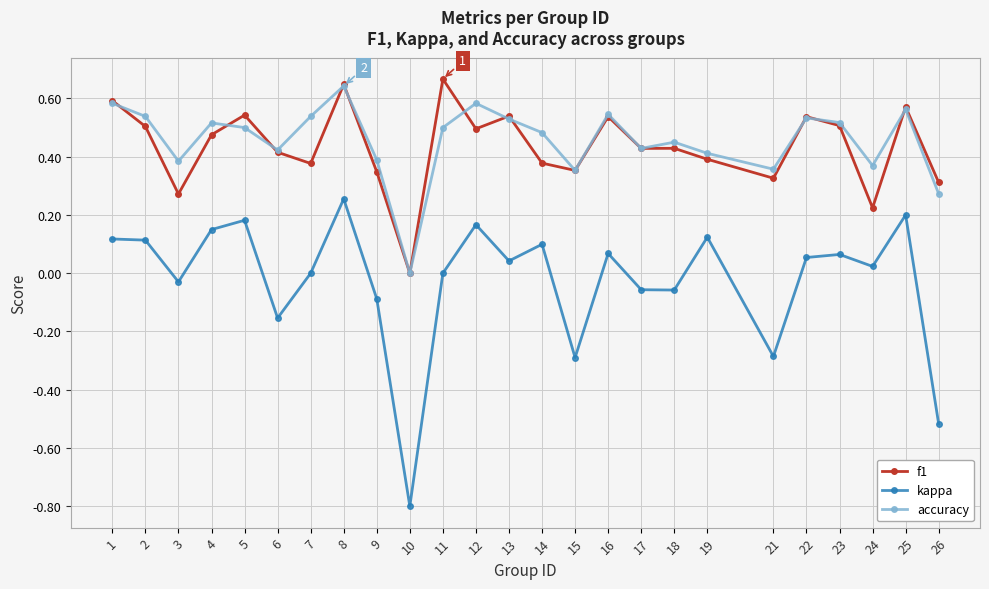

What is the value of the kappa point at the 20th from the left?

-0.3